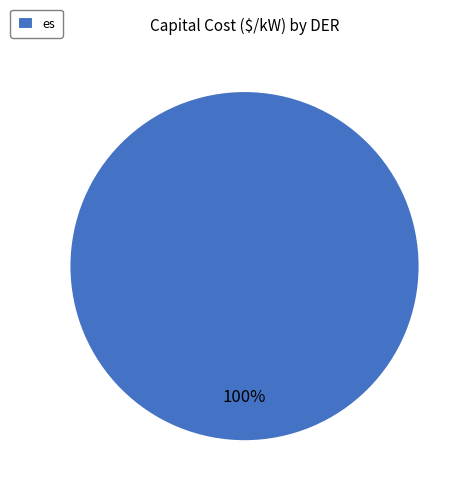

Rank the categories by value from lowest to highest.

es